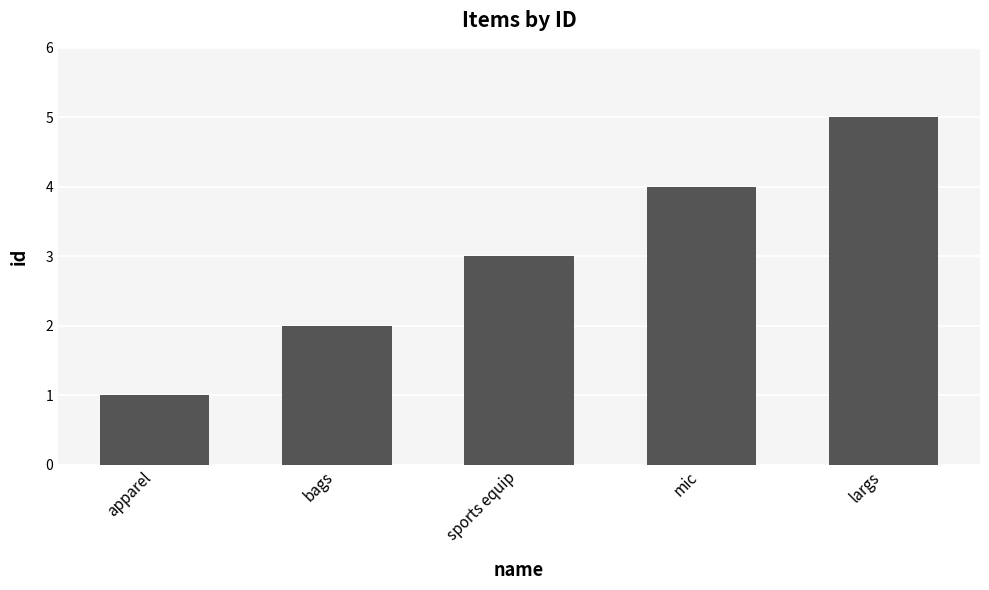

What is the greatest value displayed?

5